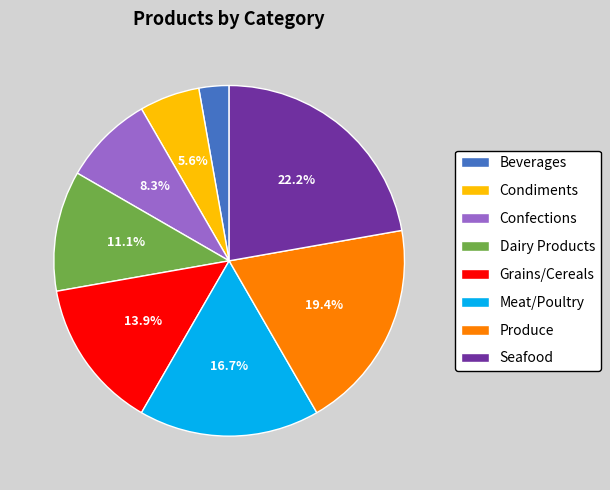

Which category has the biggest portion of the pie?

Seafood